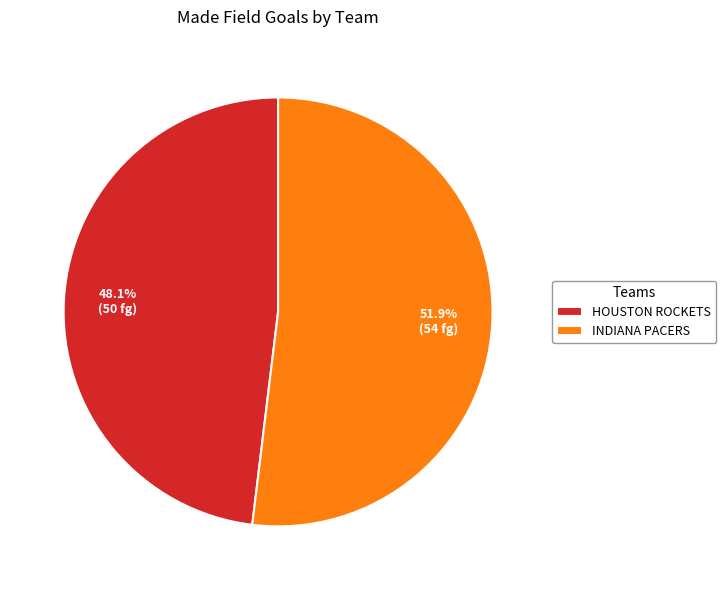

Count the number of slices in the pie.

2